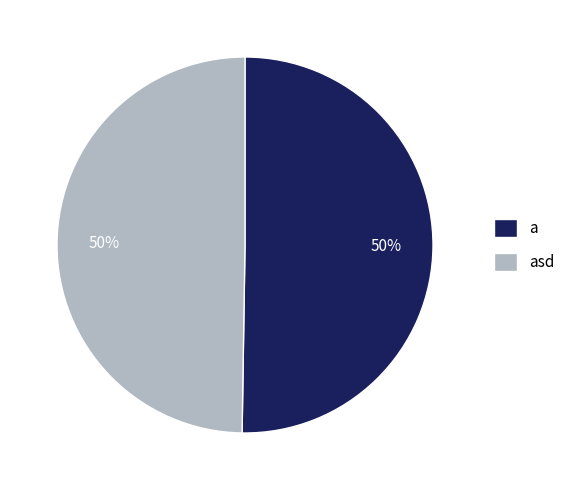

What is the ratio of the value at a to the value at asd?

1.0